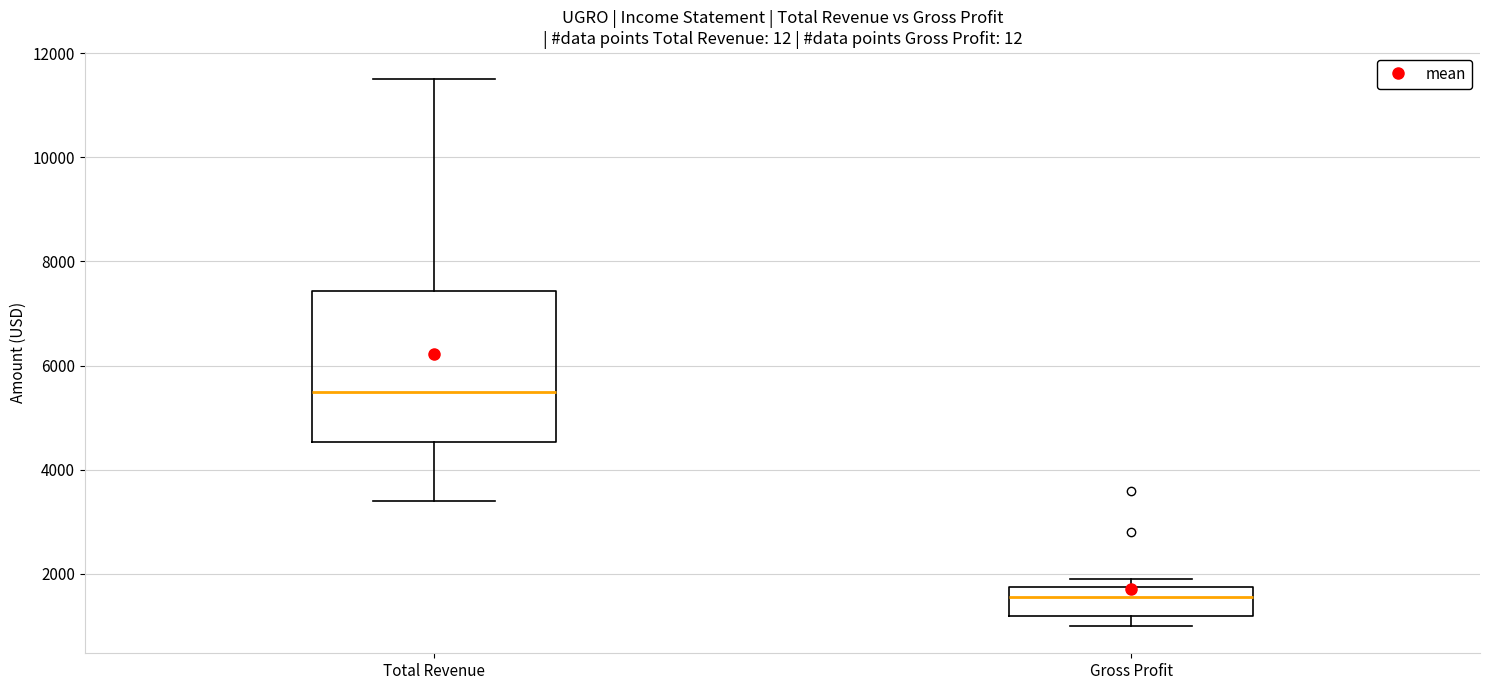

Comparing the boxes themselves (not the whiskers), which one is the tallest?

Total Revenue